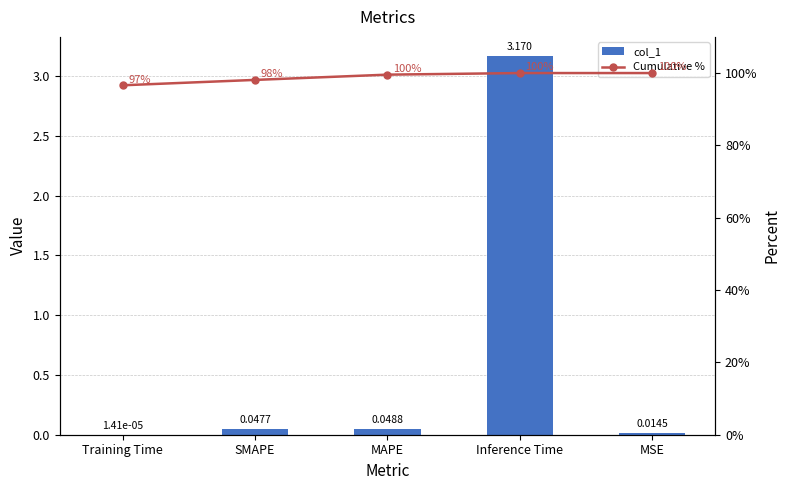

What position from the right is Inference Time?

2